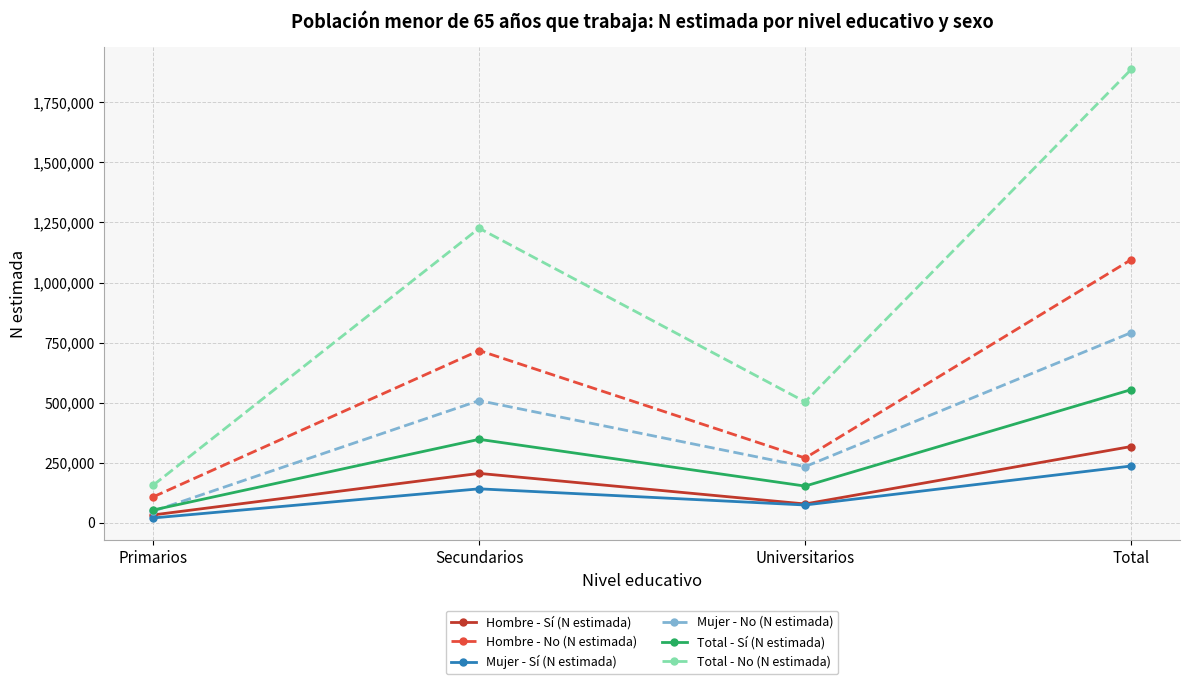

What is the minimum value for Mujer - Sí (N estimada)?

20512